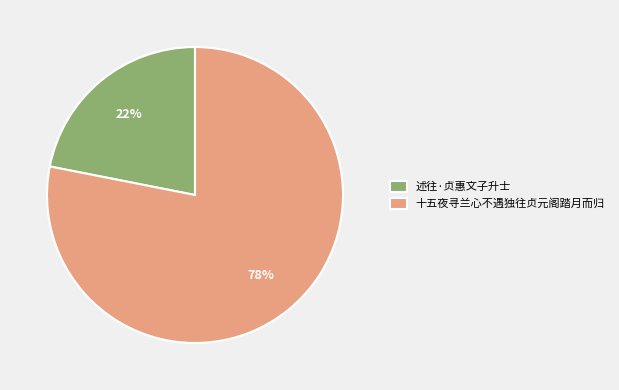

Which has a higher value, 十五夜寻兰心不遇独往贞元阁踏月而归 or 述往·贞惠文子升士?

十五夜寻兰心不遇独往贞元阁踏月而归